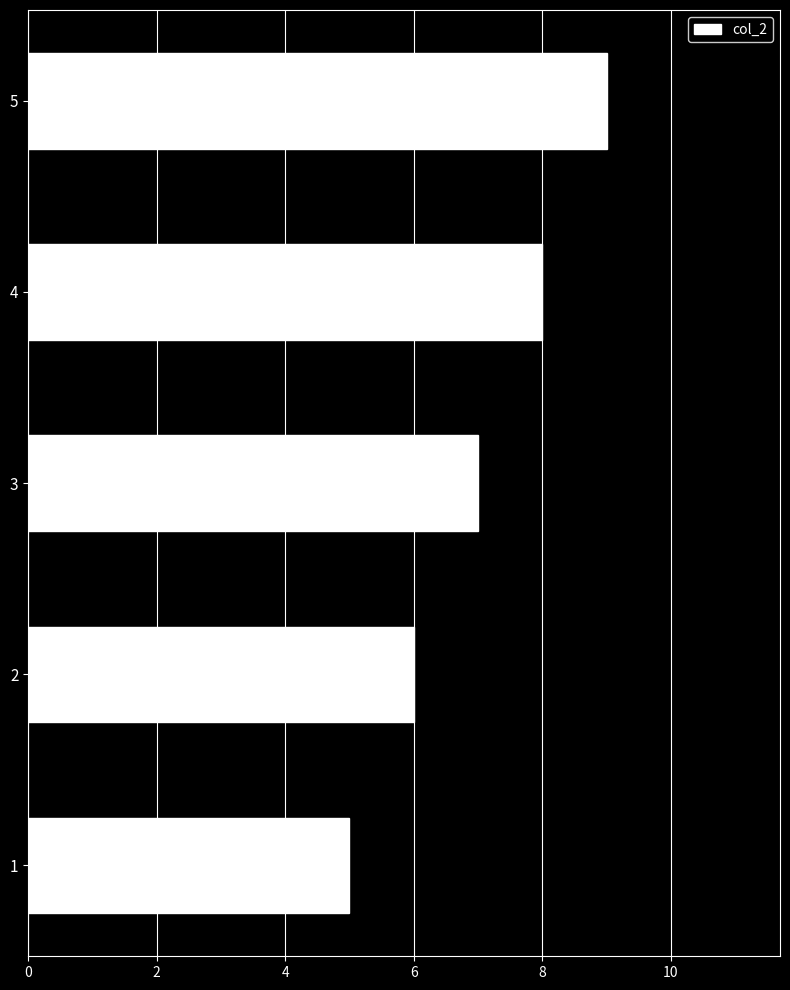

Reading bottom to top, extract all data points from this chart.

5	6	7	8	9